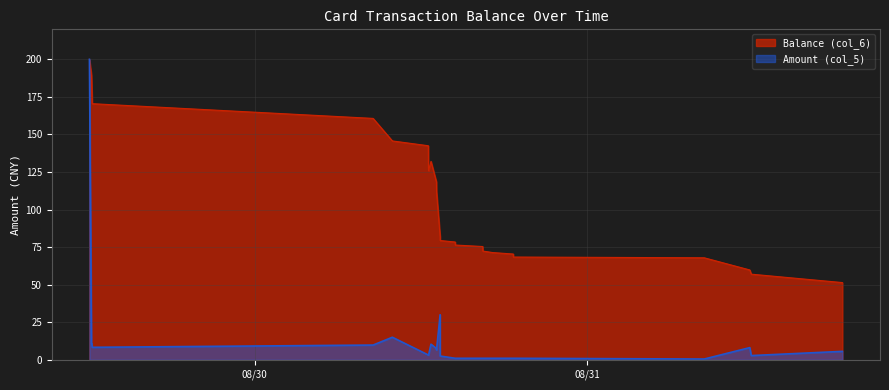

How many lines are shown in the chart?

2